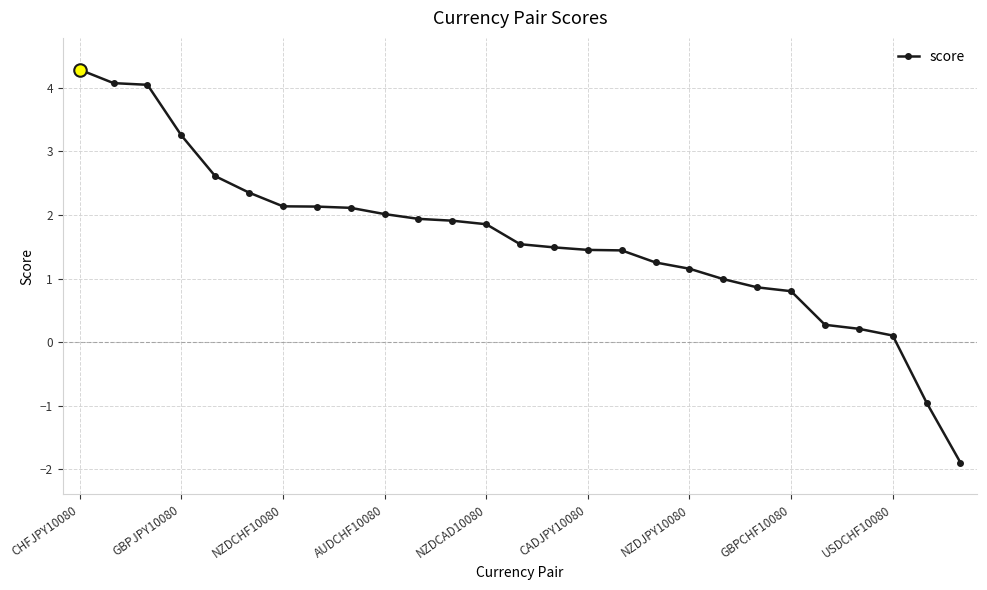

What is the minimum value shown in the chart?

-1.9